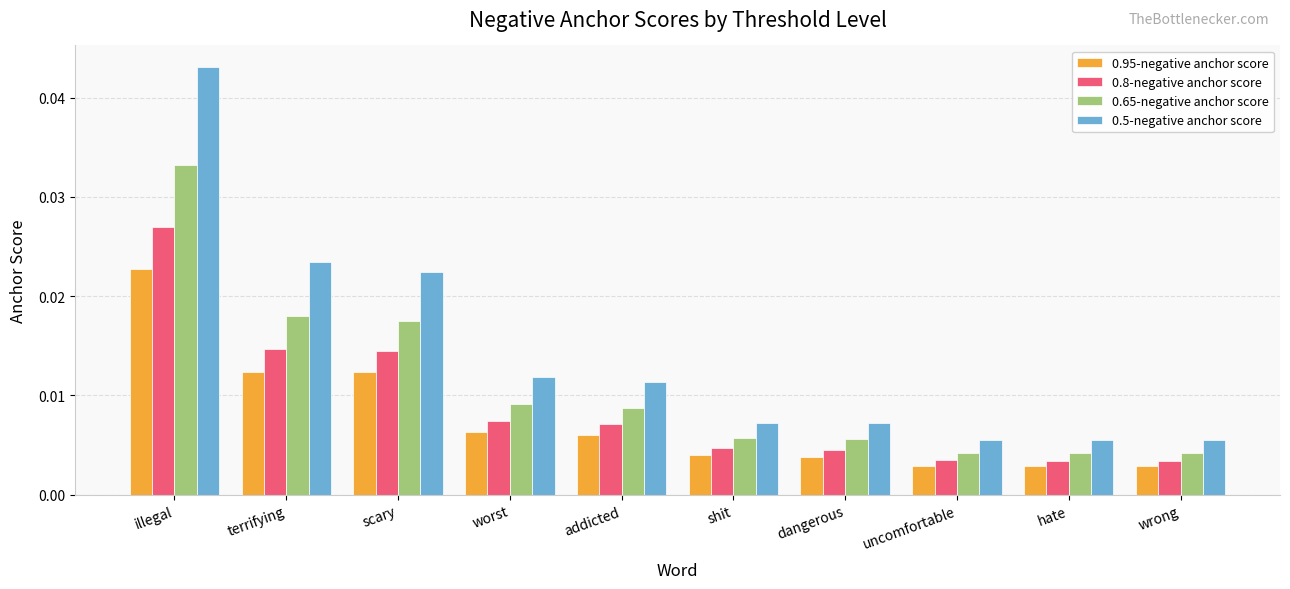

How many groups of bars are there?

10